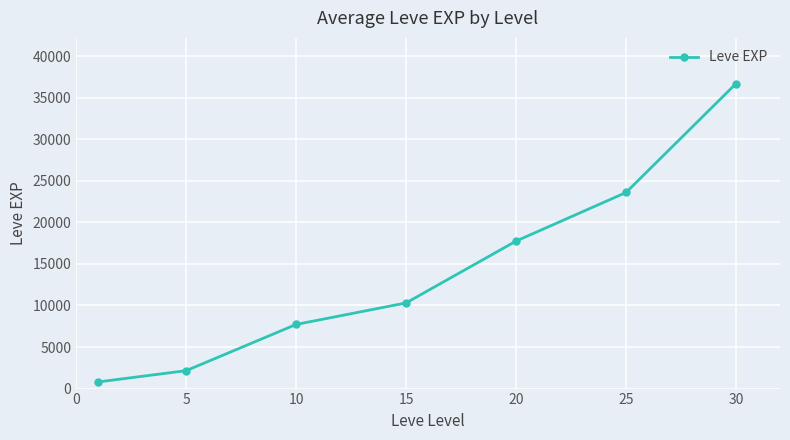

What is the difference between the second highest and second lowest values?

21440.0